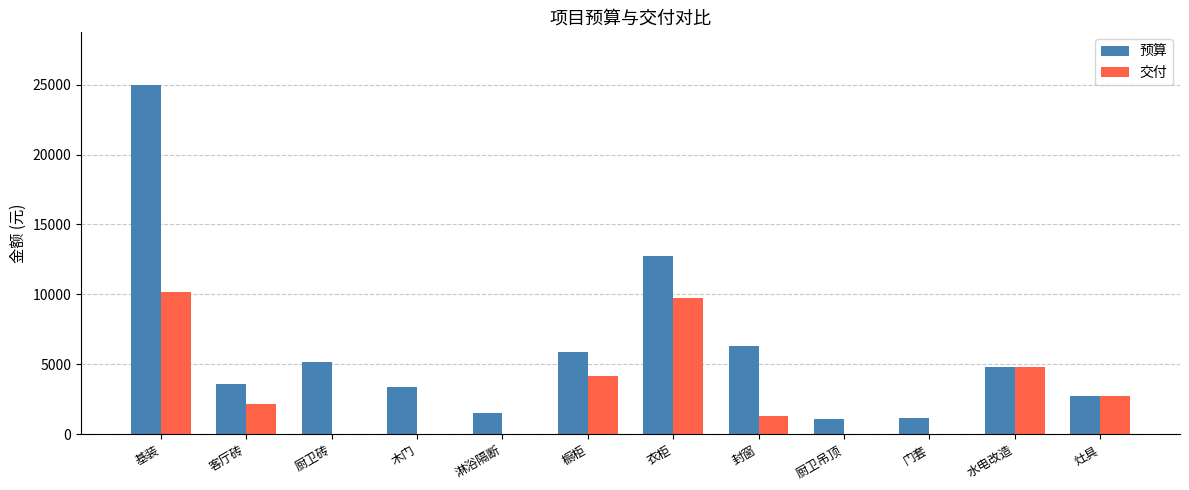

What is the highest value of the 交付 series?

10200